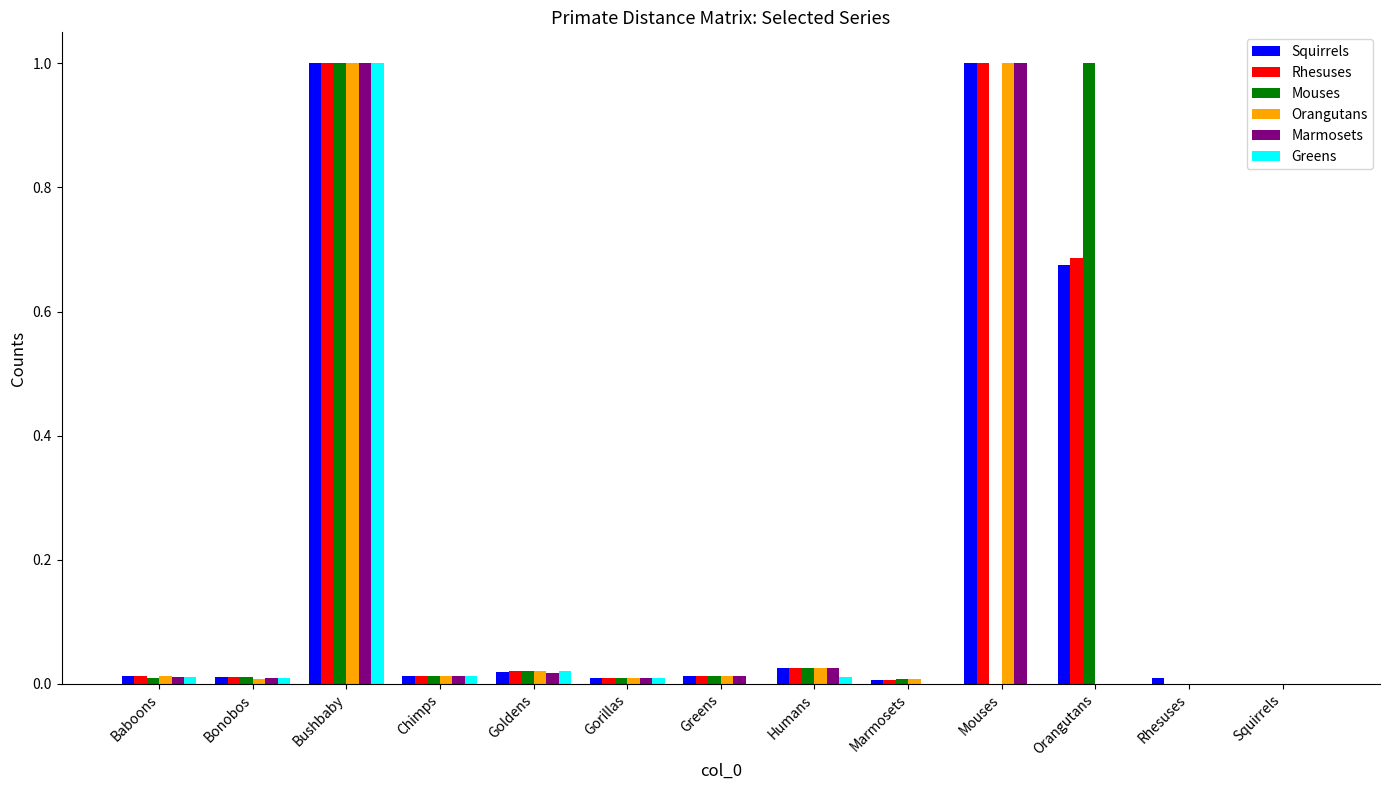

Is it true that Marmosets equals 0.5 at Squirrels?

False